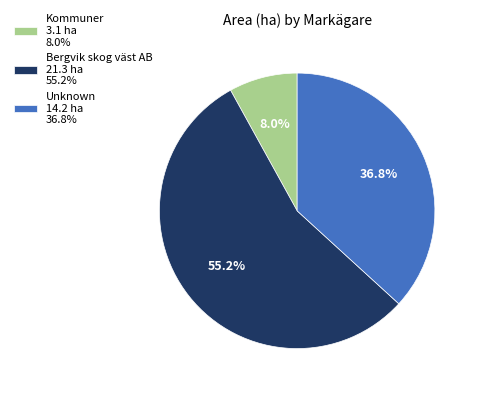

Approximately how many times larger is the value at Bergvik skog väst AB 21.3 ha 55.2% compared to Kommuner 3.1 ha 8.0%?

6.9